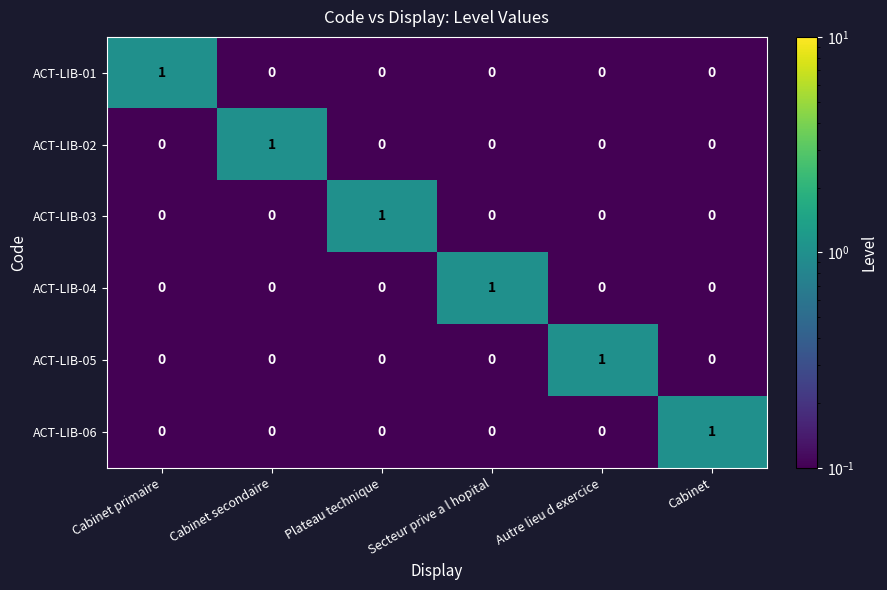

Count the ACT-LIB-04 values in the range 0 to 1.

6